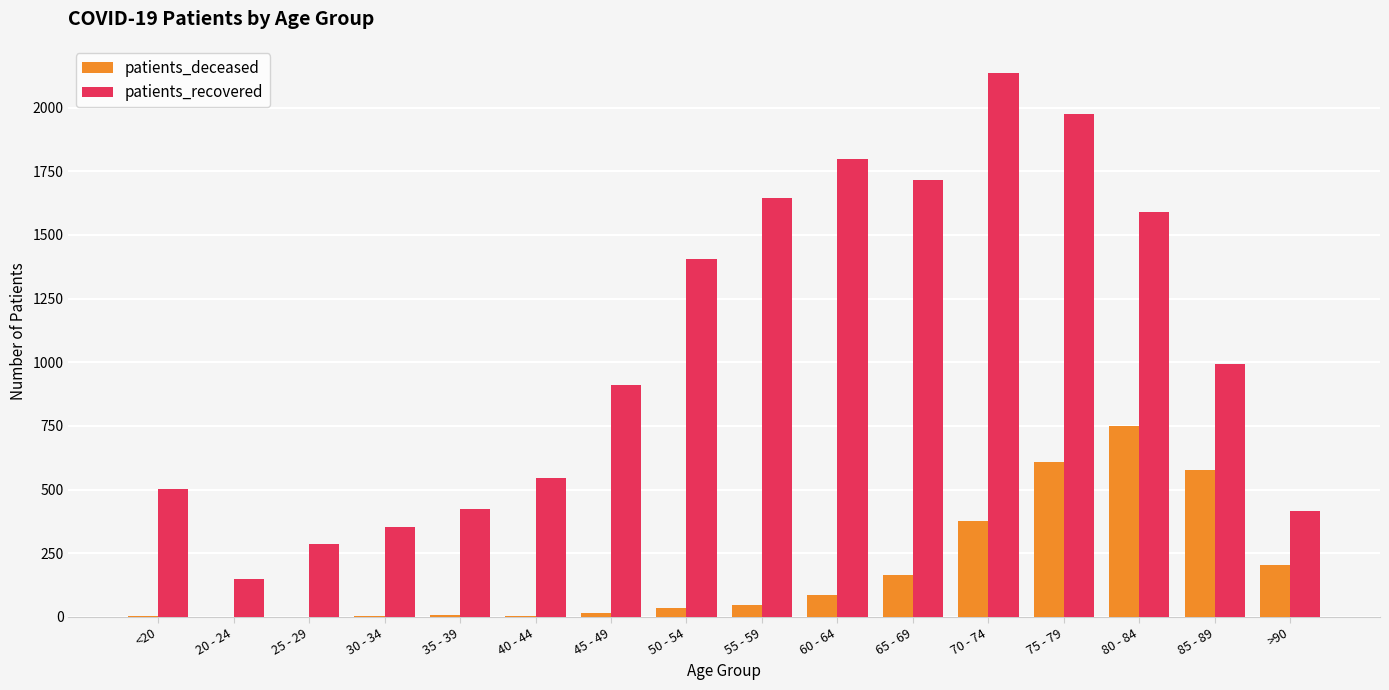

What is the sum of the patients_recovered values at 40 - 44 and 80 - 84?

2134